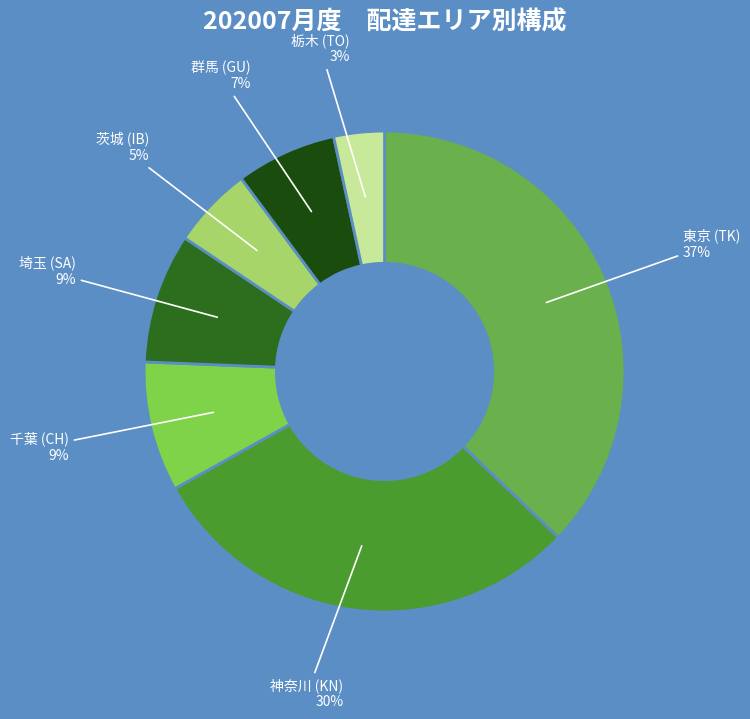

Between 栃木 (TO) and 千葉 (CH), which is larger?

千葉 (CH)